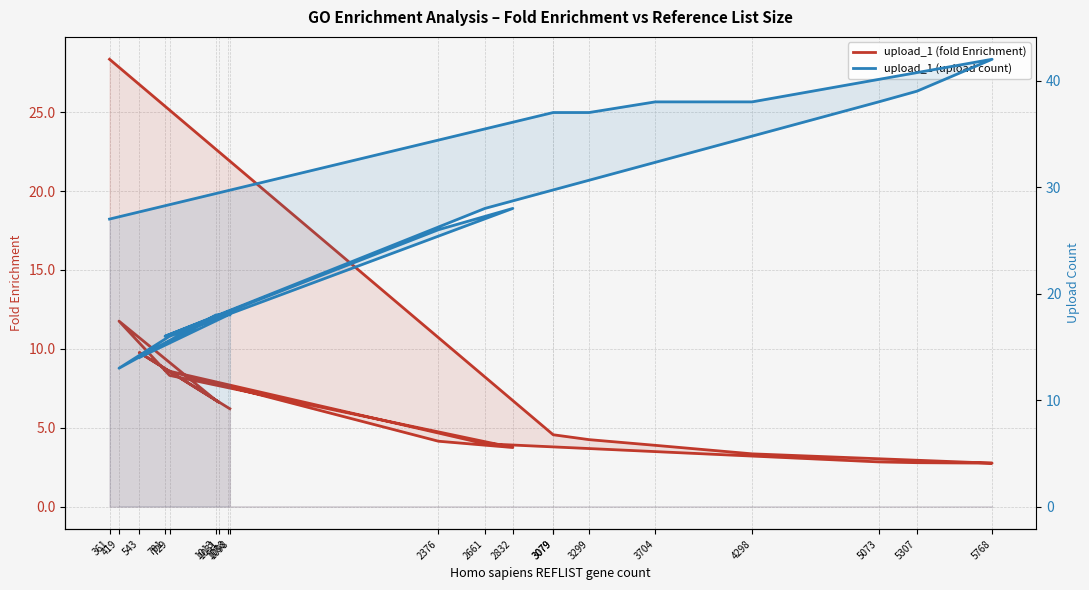

Rank the series by their maximum value, from lowest to highest.

upload_1 (fold Enrichment), upload_1 (upload count)